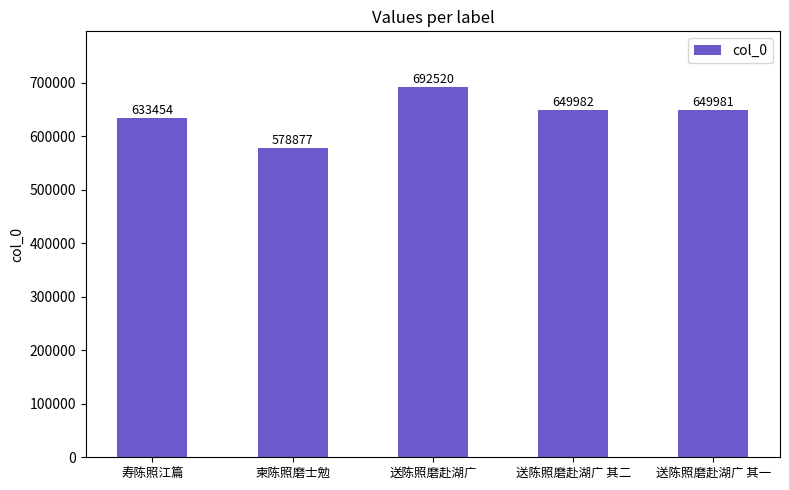

Does the chart contain stacked bars?

No